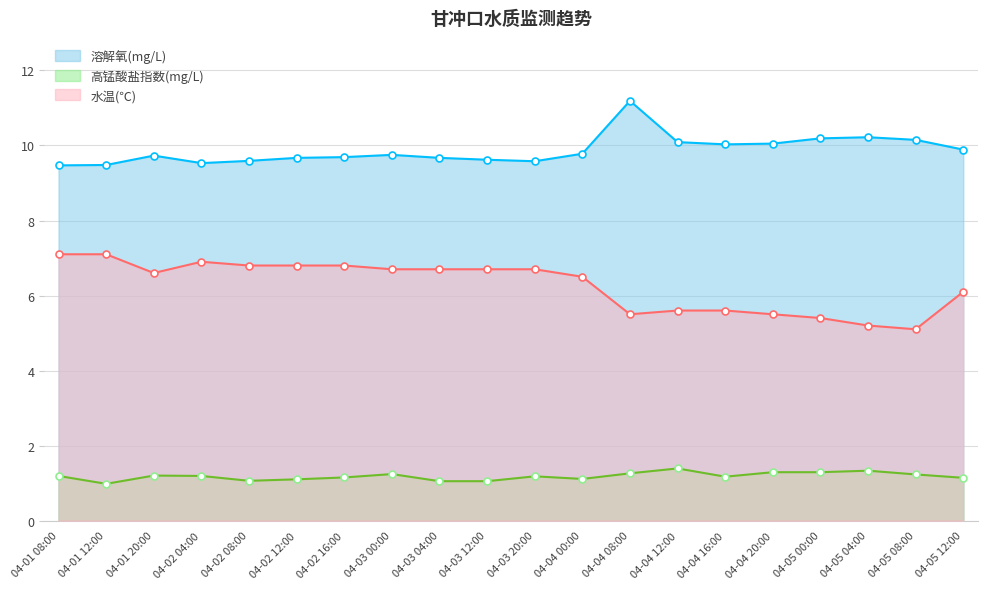

Reading right to left, transcribe all the data shown in this chart.

溶解氧(mg/L): 04-05 12:00=9.9	04-05 08:00=10.2	04-05 04:00=10.2	04-05 00:00=10.2	04-04 20:00=10.1	04-04 16:00=10.0	04-04 12:00=10.1	04-04 08:00=11.2	04-04 00:00=9.8	04-03 20:00=9.6	04-03 12:00=9.6	04-03 04:00=9.7	04-03 00:00=9.8	04-02 16:00=9.7	04-02 12:00=9.7	04-02 08:00=9.6	04-02 04:00=9.5	04-01 20:00=9.7	04-01 12:00=9.5	04-01 08:00=9.5
高锰酸盐指数(mg/L): 04-05 12:00=1.1	04-05 08:00=1.2	04-05 04:00=1.3	04-05 00:00=1.3	04-04 20:00=1.3	04-04 16:00=1.2	04-04 12:00=1.4	04-04 08:00=1.3	04-04 00:00=1.1	04-03 20:00=1.2	04-03 12:00=1.1	04-03 04:00=1.1	04-03 00:00=1.2	04-02 16:00=1.1	04-02 12:00=1.1	04-02 08:00=1.1	04-02 04:00=1.2	04-01 20:00=1.2	04-01 12:00=1.0	04-01 08:00=1.2
水温(℃): 04-05 12:00=6.1	04-05 08:00=5.1	04-05 04:00=5.2	04-05 00:00=5.4	04-04 20:00=5.5	04-04 16:00=5.6	04-04 12:00=5.6	04-04 08:00=5.5	04-04 00:00=6.5	04-03 20:00=6.7	04-03 12:00=6.7	04-03 04:00=6.7	04-03 00:00=6.7	04-02 16:00=6.8	04-02 12:00=6.8	04-02 08:00=6.8	04-02 04:00=6.9	04-01 20:00=6.6	04-01 12:00=7.1	04-01 08:00=7.1